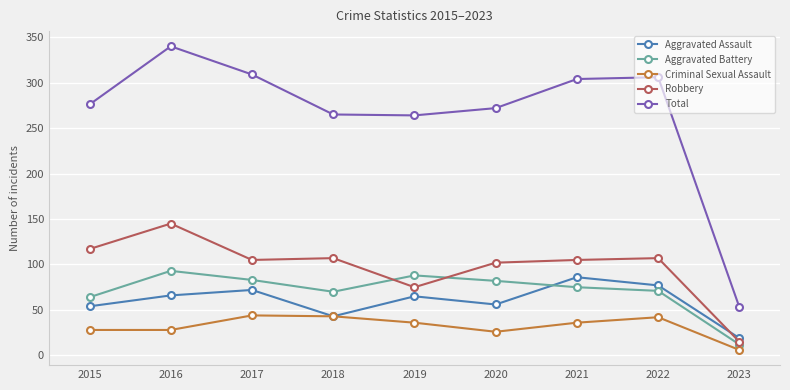

What is the value of the Robbery point at the 3rd from the left?

105